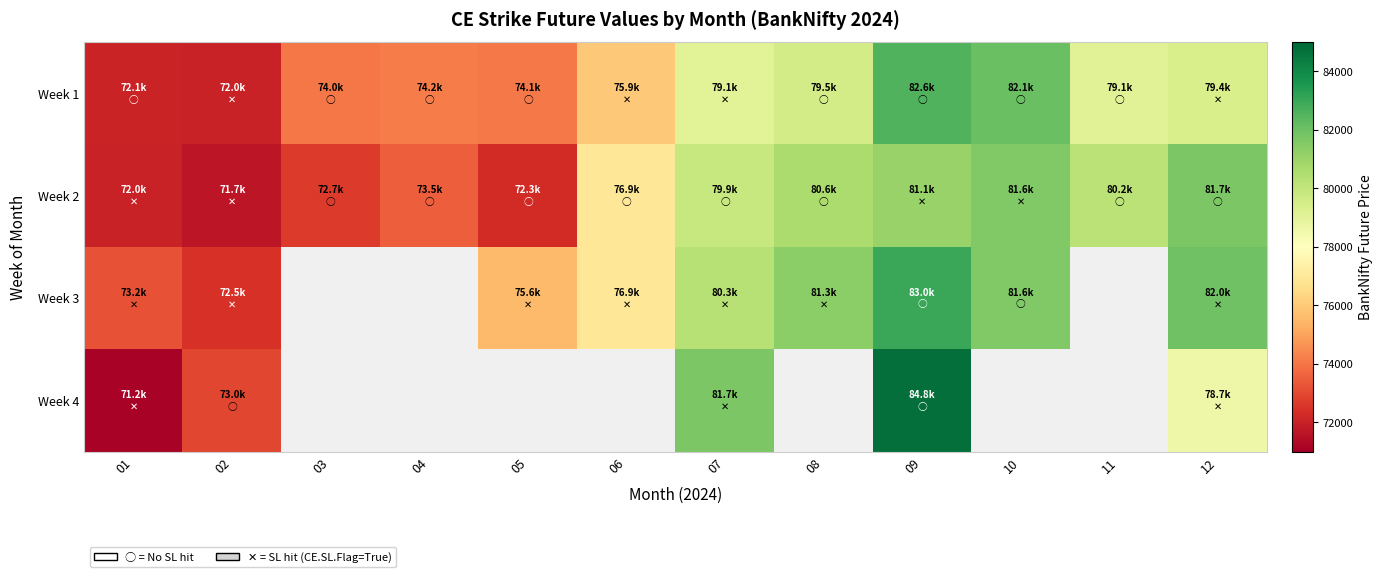

True or false: Week 2 has a value of 102367.4 at 05.

False